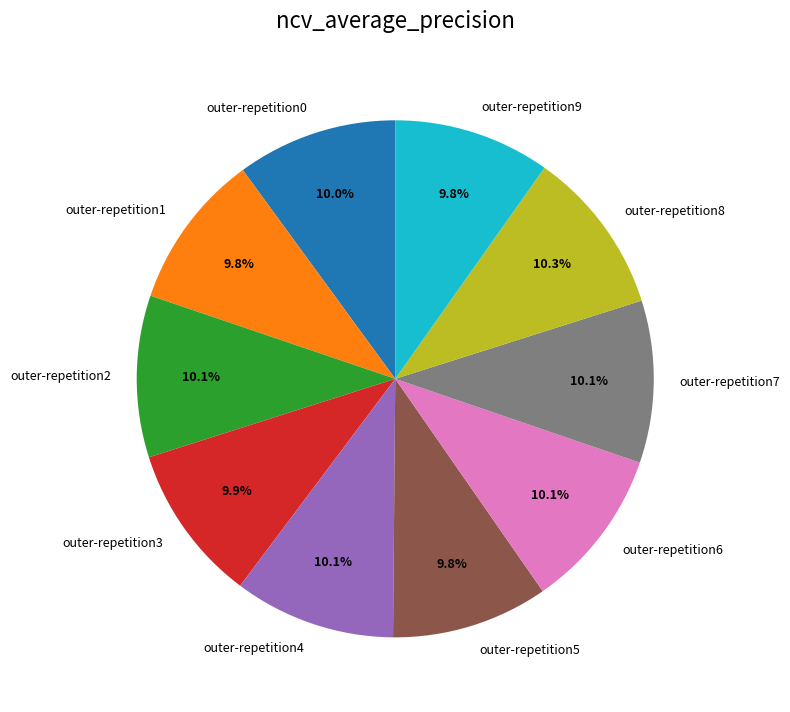

Does outer-repetition8 account for over 50% of the chart?

No